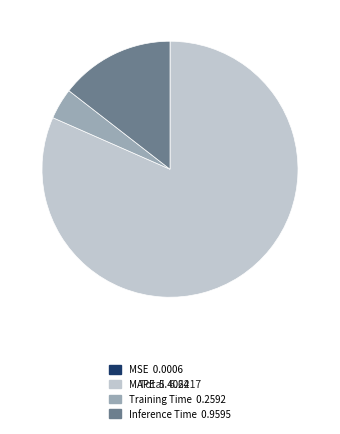

Combined, do Training Time 0.2592 and Inference Time 0.9595 account for over 50%?

No